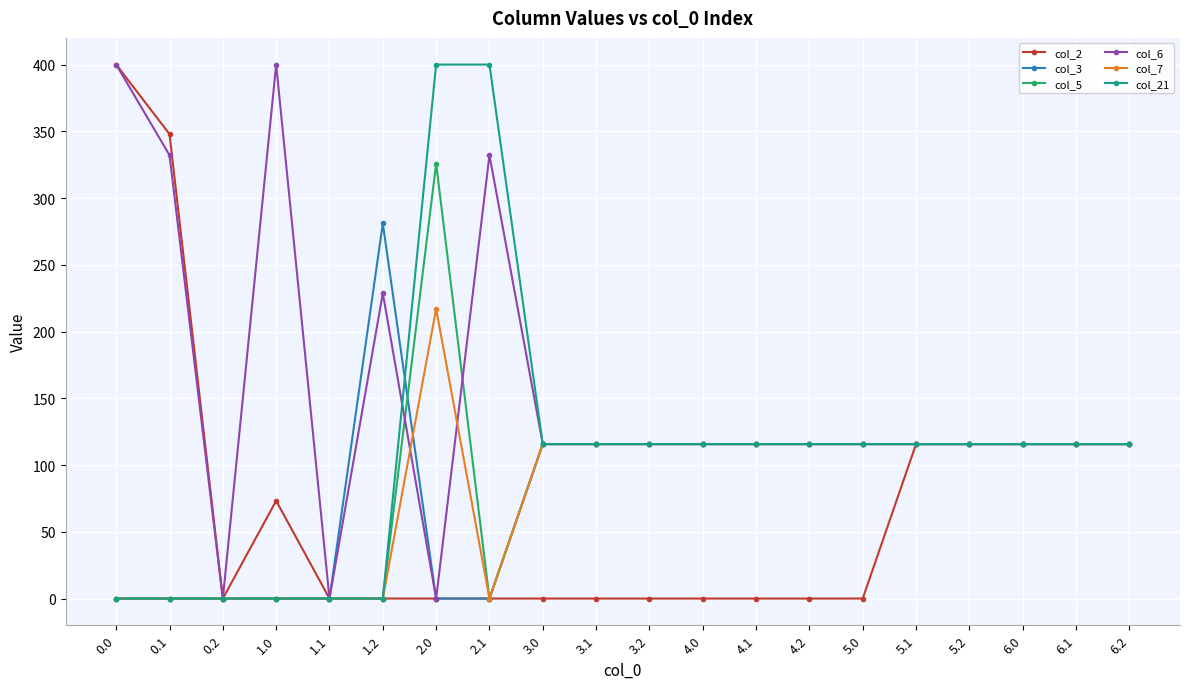

How many distinct data groups are displayed?

6